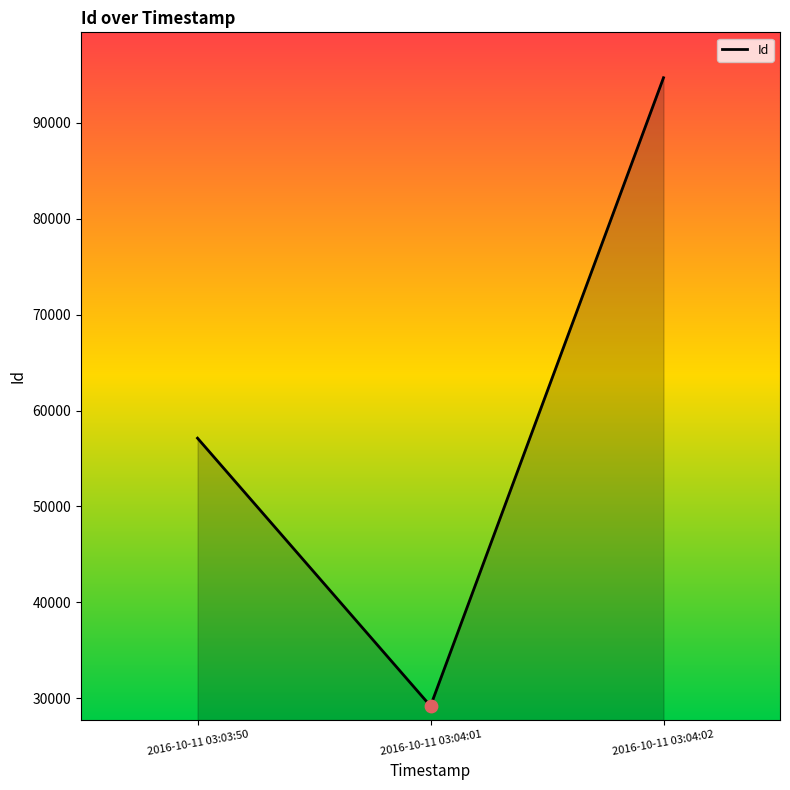

What is the change in value from 2016-10-11 03:04:01 to 2016-10-11 03:04:02?

+65489